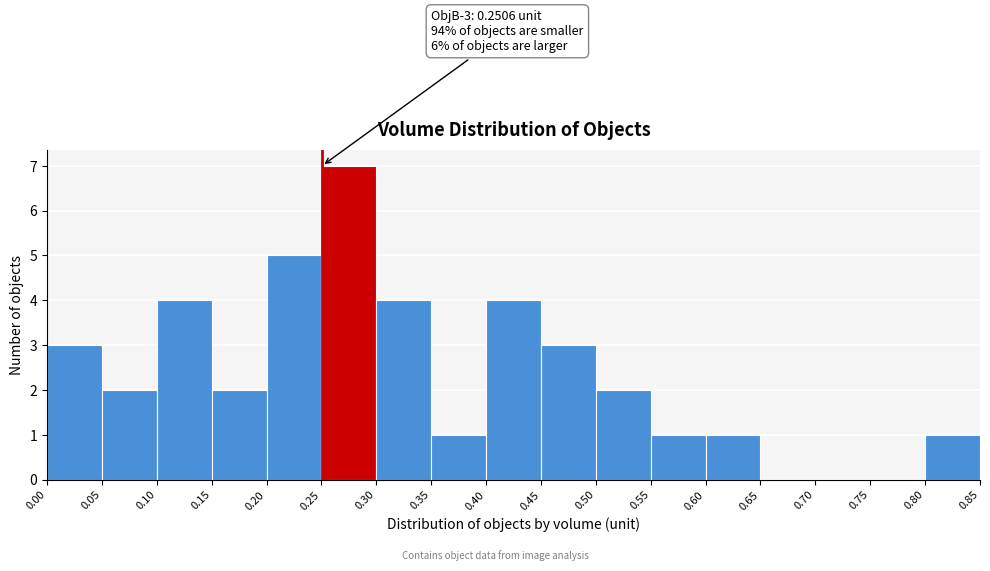

Which range on the x-axis has the tallest bar?

0.25 to 0.30